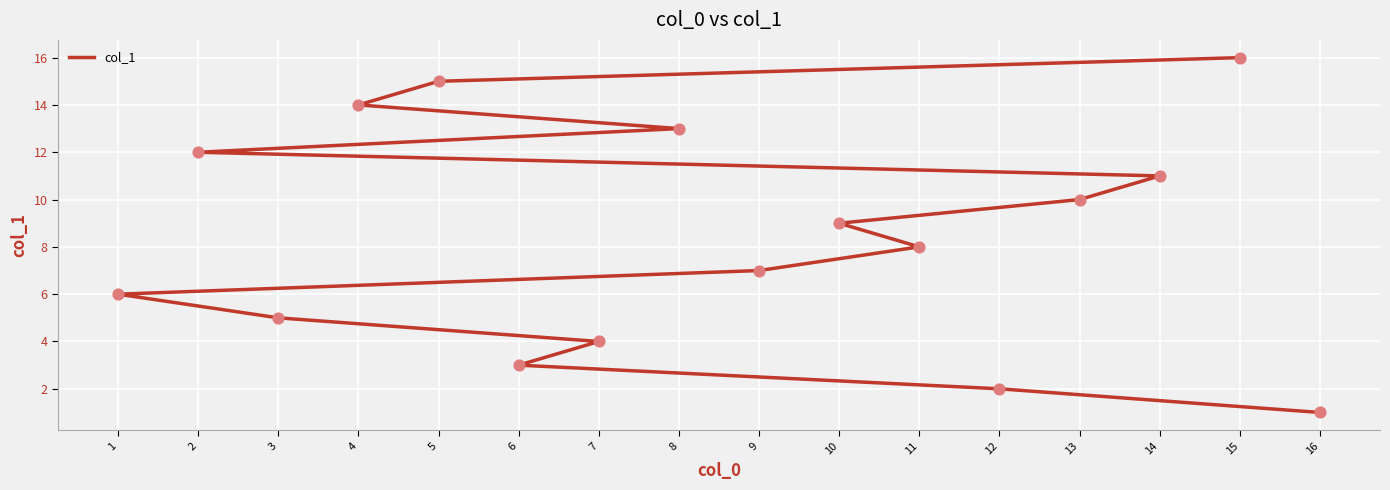

What is the change in value from 13 to 15?

+6